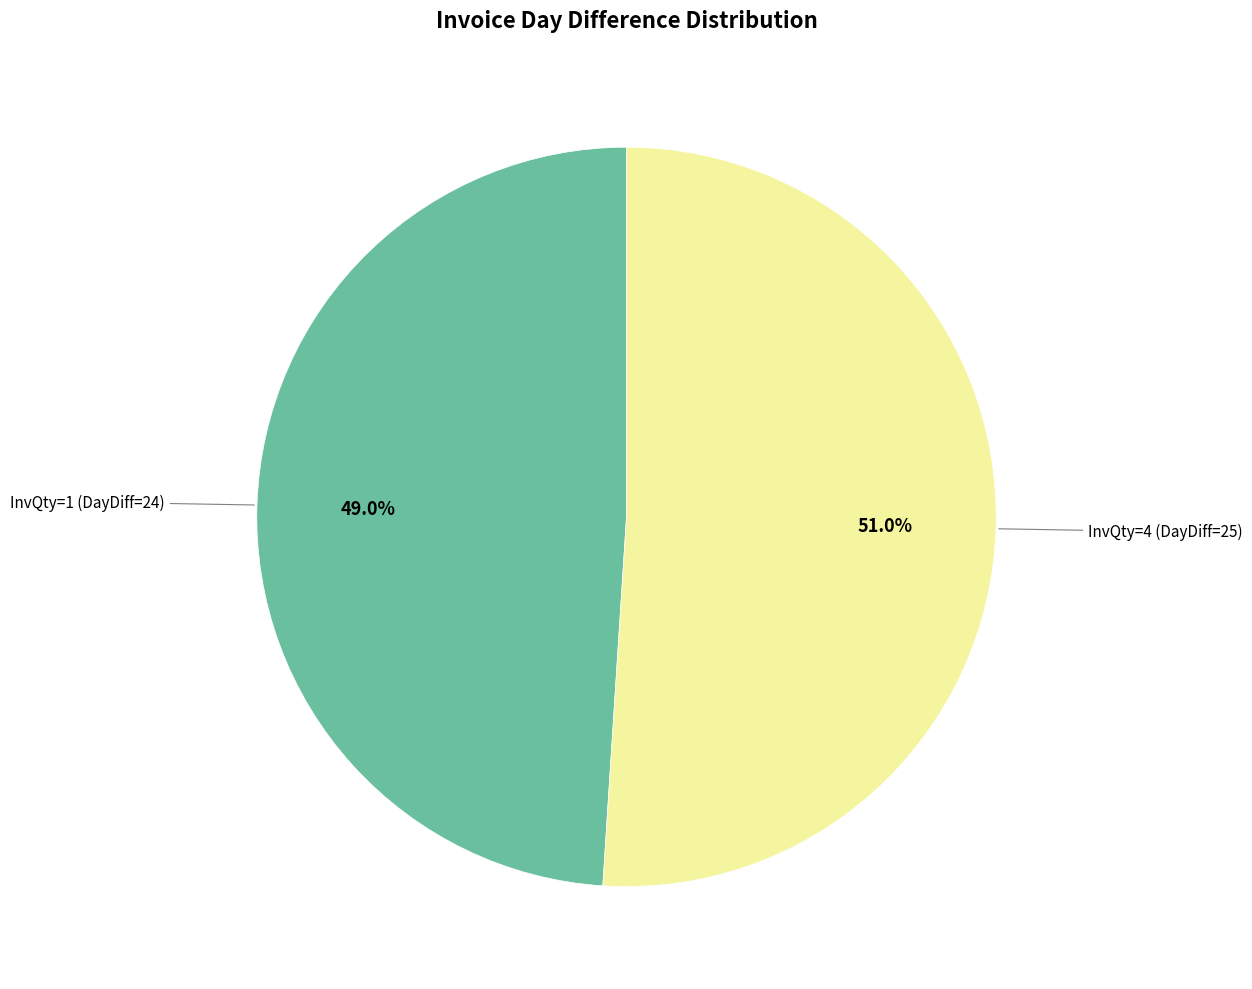

Does any single category account for the majority?

Yes